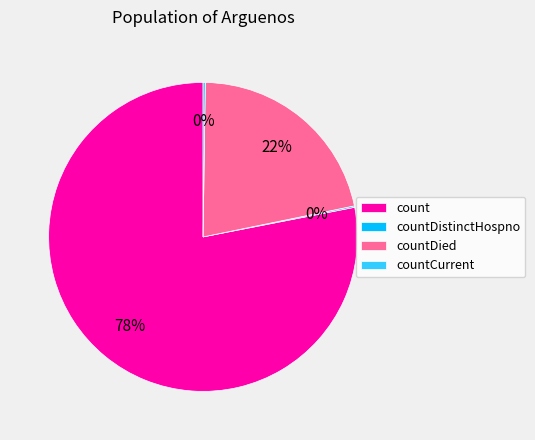

True or false: count accounts for 78% of the total.

True